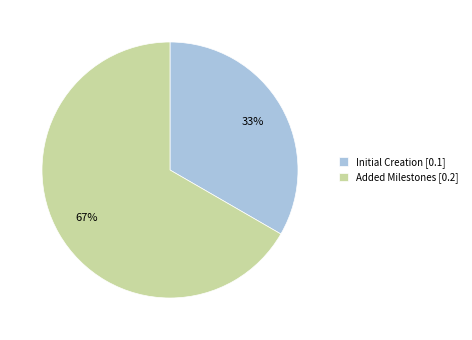

What is the smallest slice in the pie chart?

Initial Creation